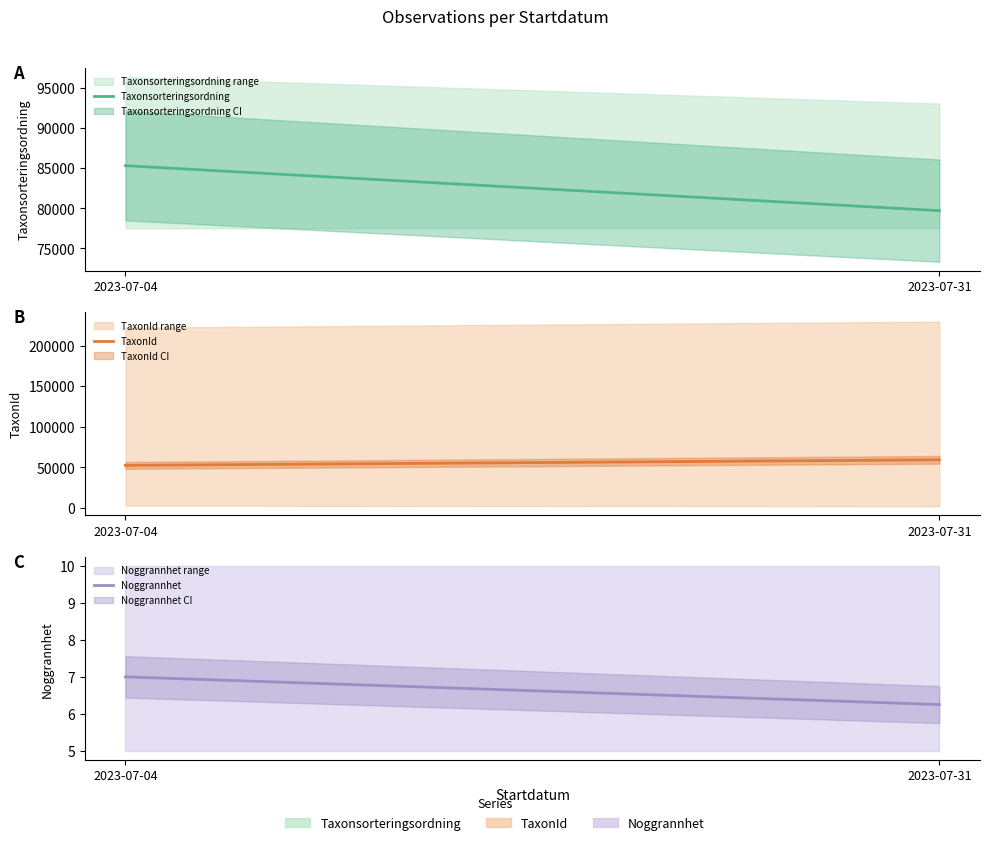

What is the difference between the TaxonId values at 2023-07-31 and 2023-07-04?

6871.6